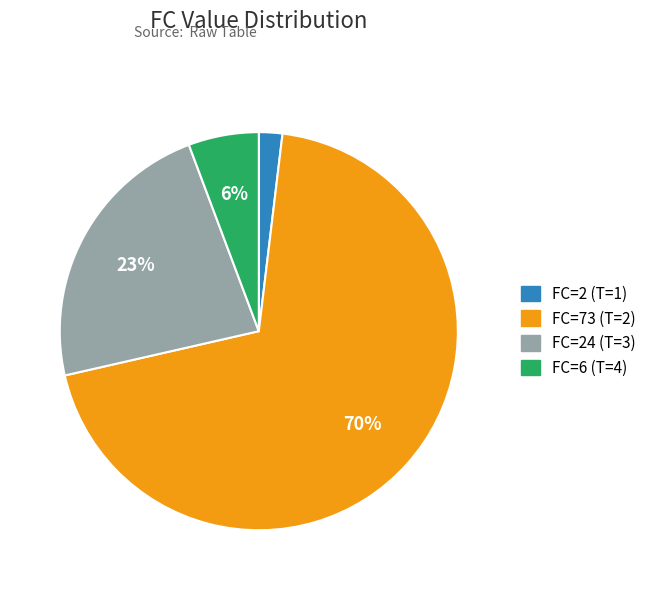

To the nearest percent, what is the average slice percentage?

25%